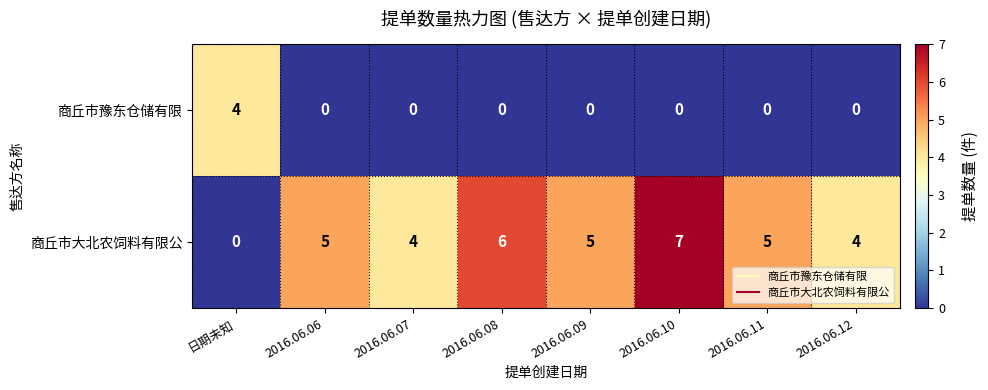

Which series changed the most between 2016.06.11 and 2016.06.12?

商丘市大北农饲料有限公